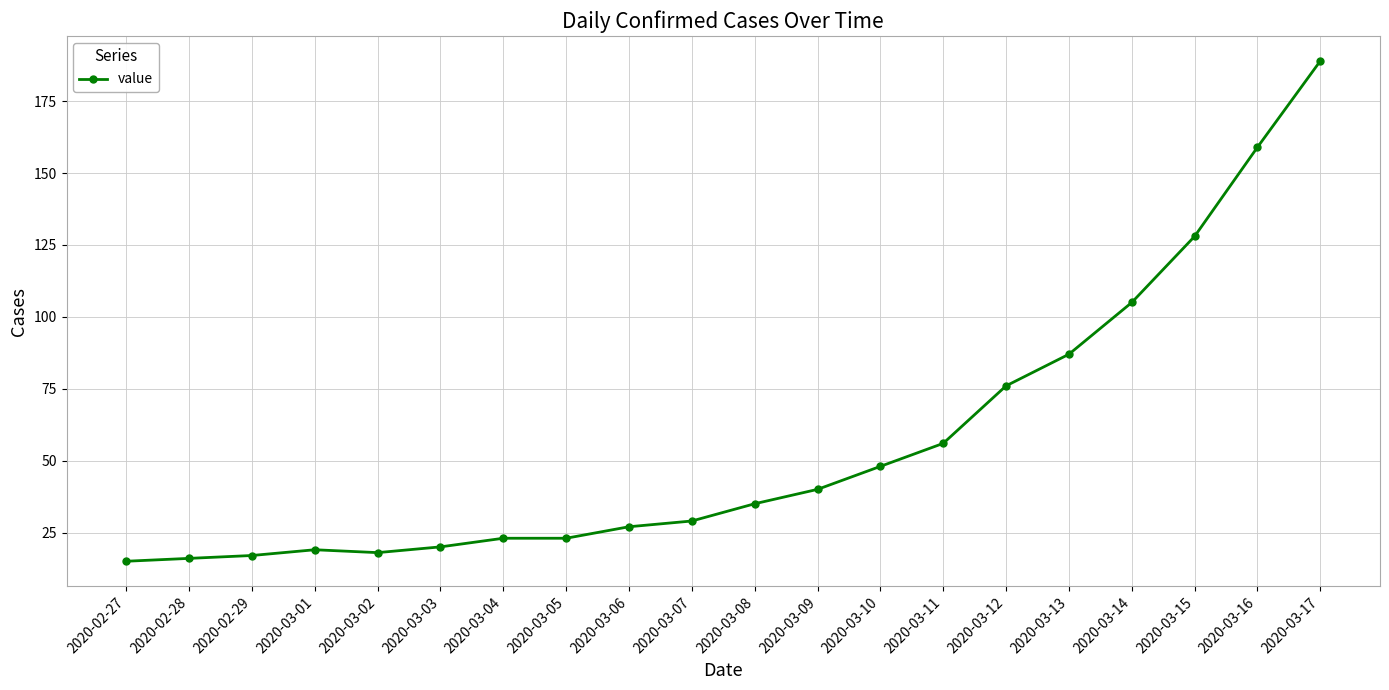

What is the maximum value shown in the chart?

189